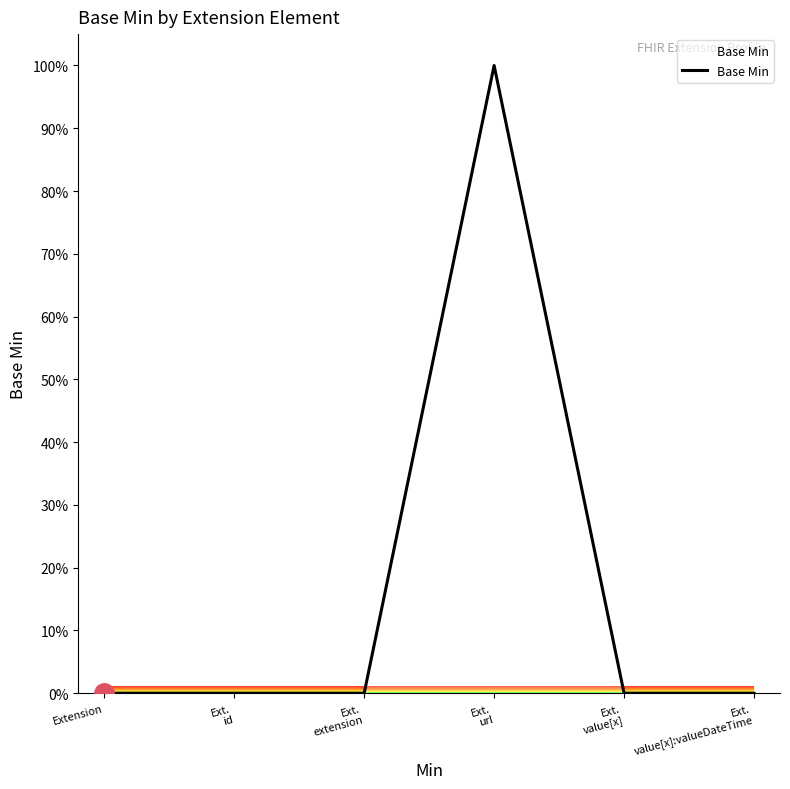

What is the greatest value displayed?

100